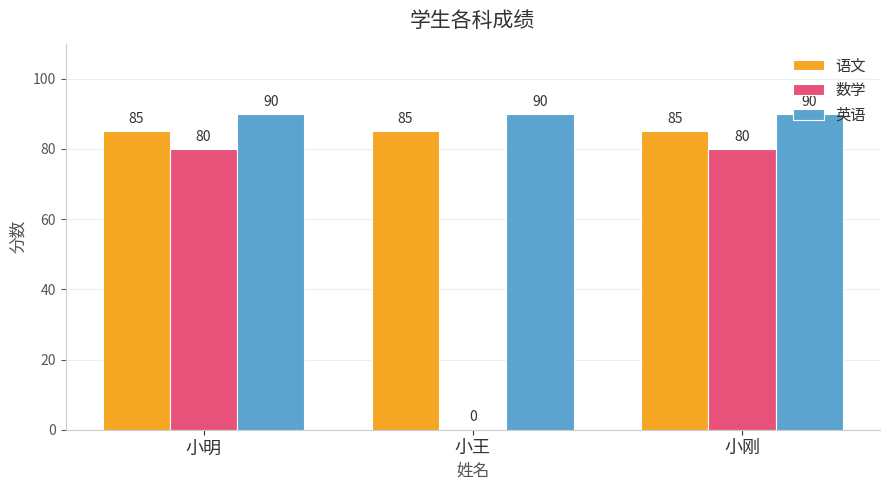

Reading right to left, transcribe all the data shown in this chart.

语文: 85	85	85
数学: 80	0	80
英语: 90	90	90